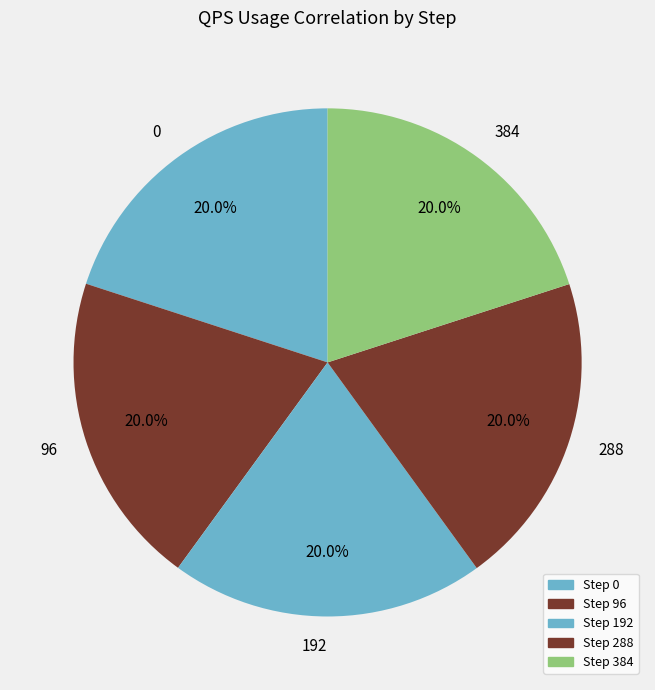

How many segments does this pie chart have?

5